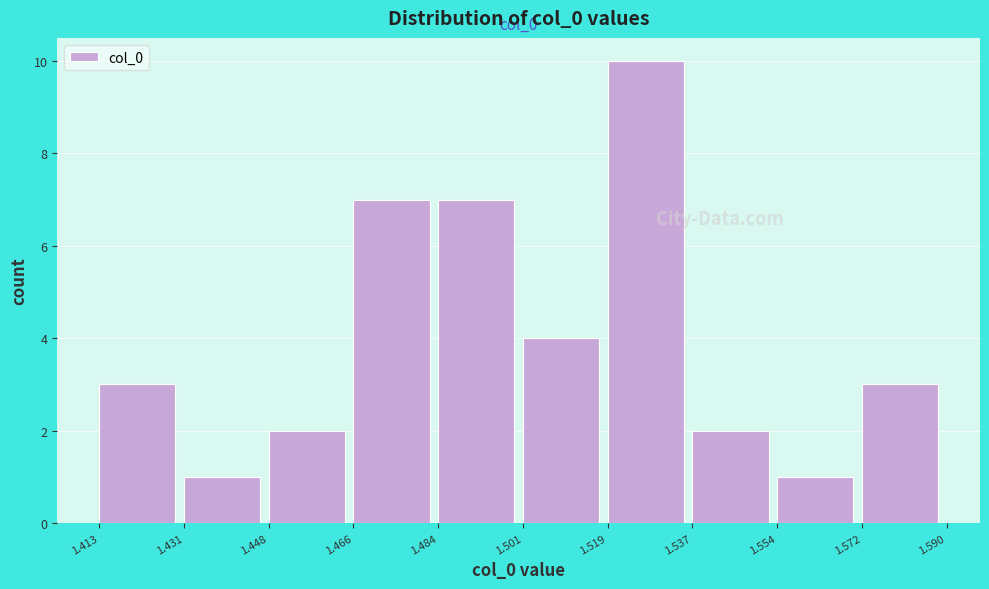

Over which range of the x-axis is the bar tallest?

1.519 to 1.537